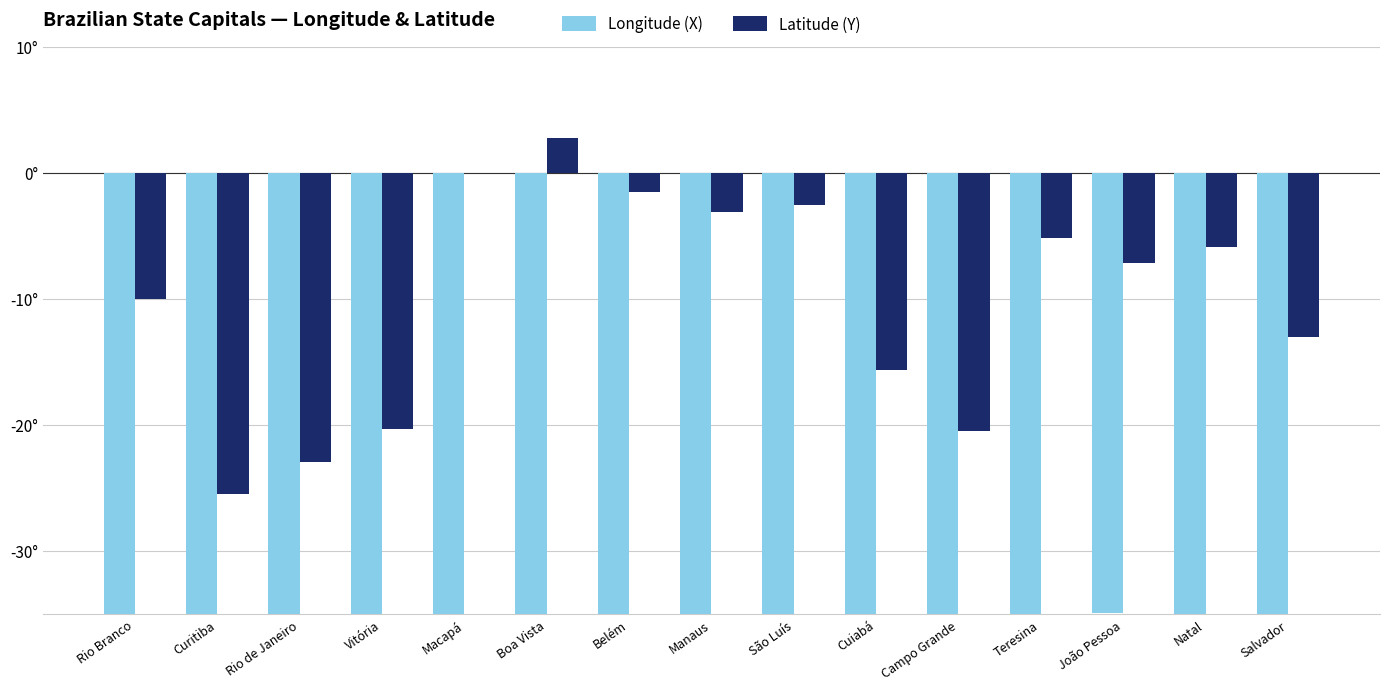

What is the sum of the Longitude (X) values at Boa Vista and Cuiabá?

-116.8